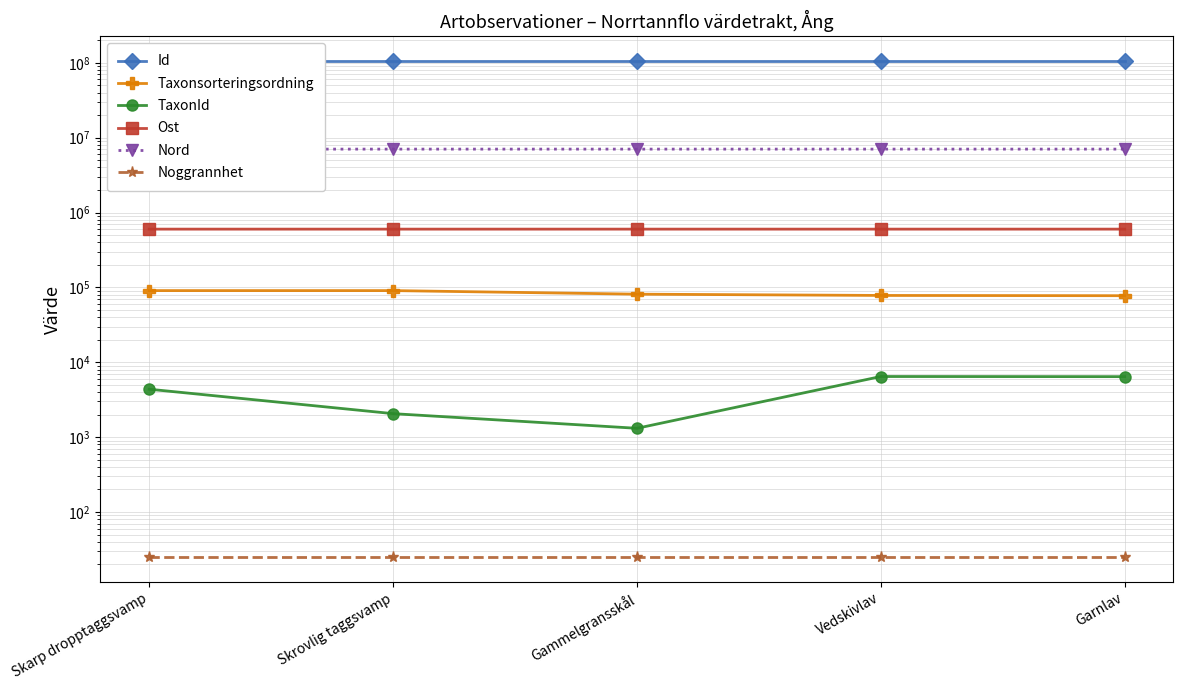

How many values in the Nord series exceed 7038326?

3